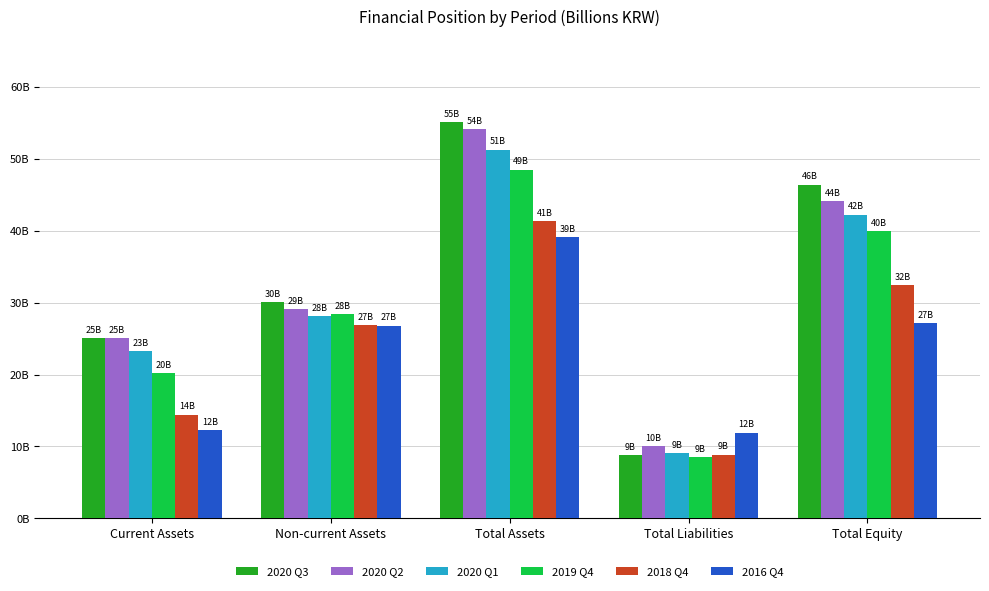

Are the bars grouped side by side (vs. stacked)?

Yes